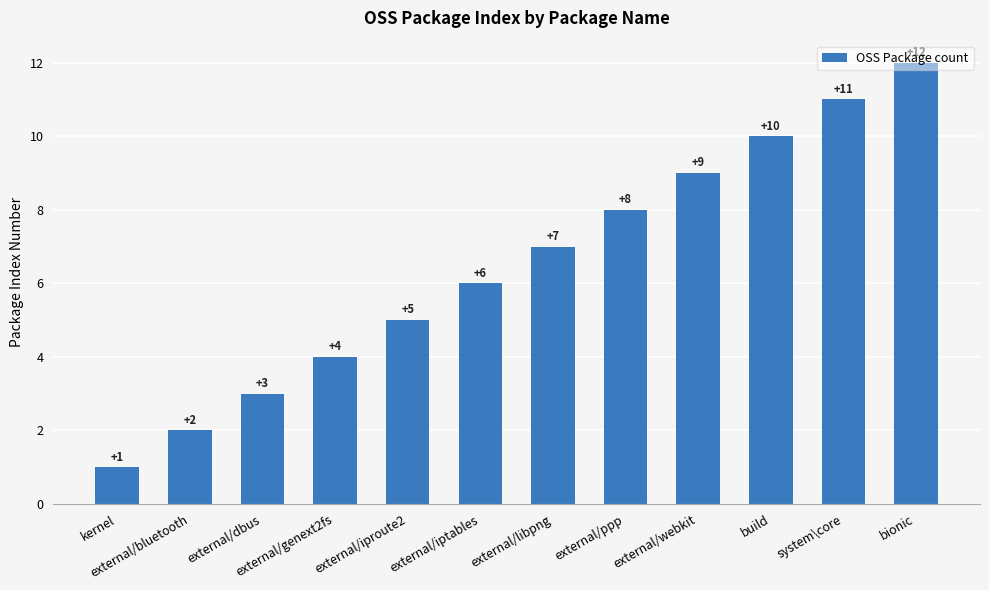

List the labels in order of value, smallest first.

kernel, external/bluetooth, external/dbus, external/genext2fs, external/iproute2, external/iptables, external/libpng, external/ppp, external/webkit, build, system\core, bionic